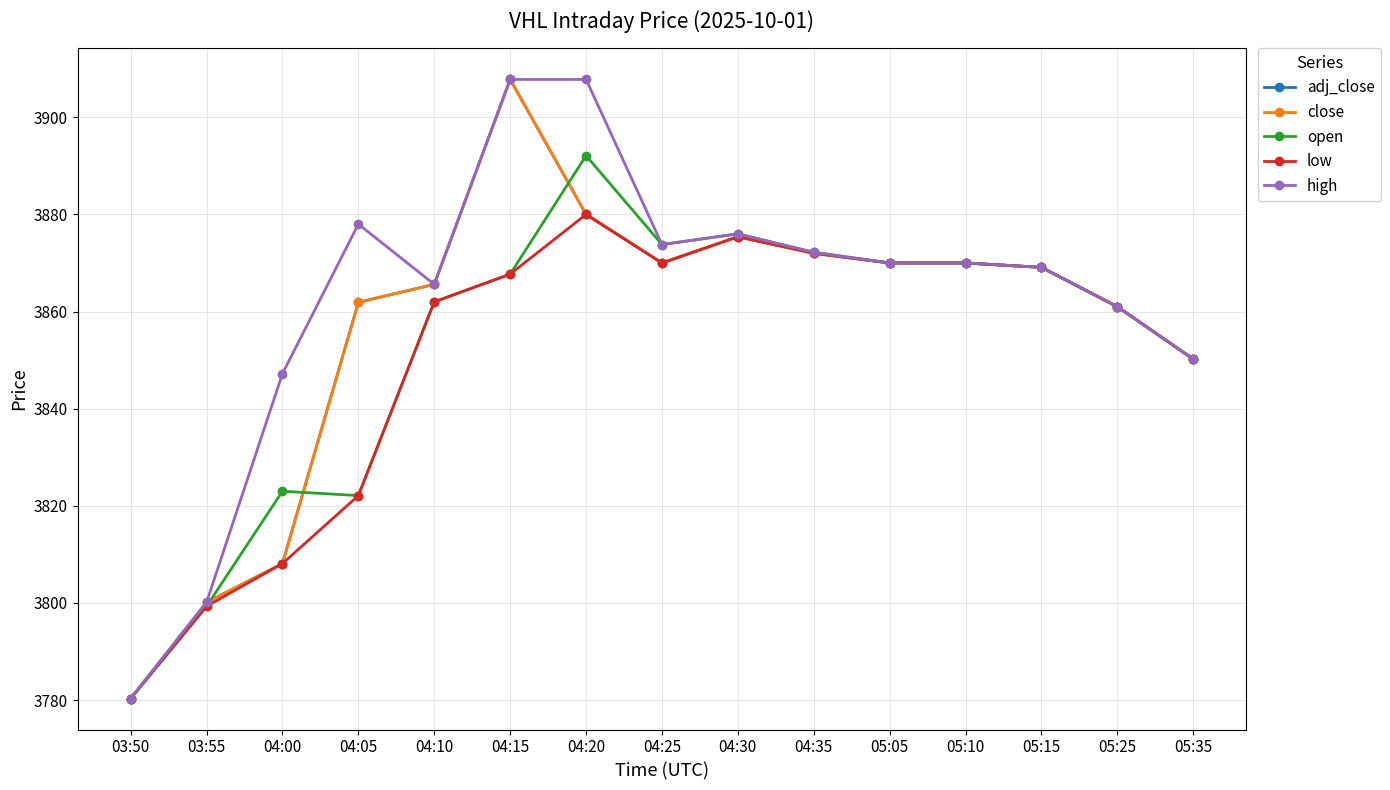

Does the chart display data point markers on the line(s)?

Yes